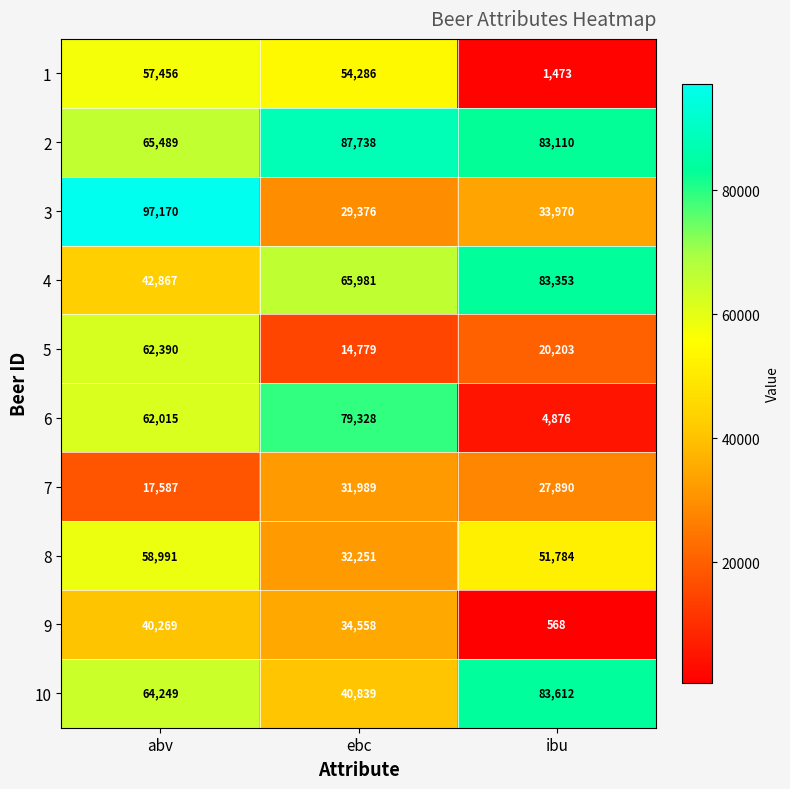

What is the sum of all 2 values?

236337